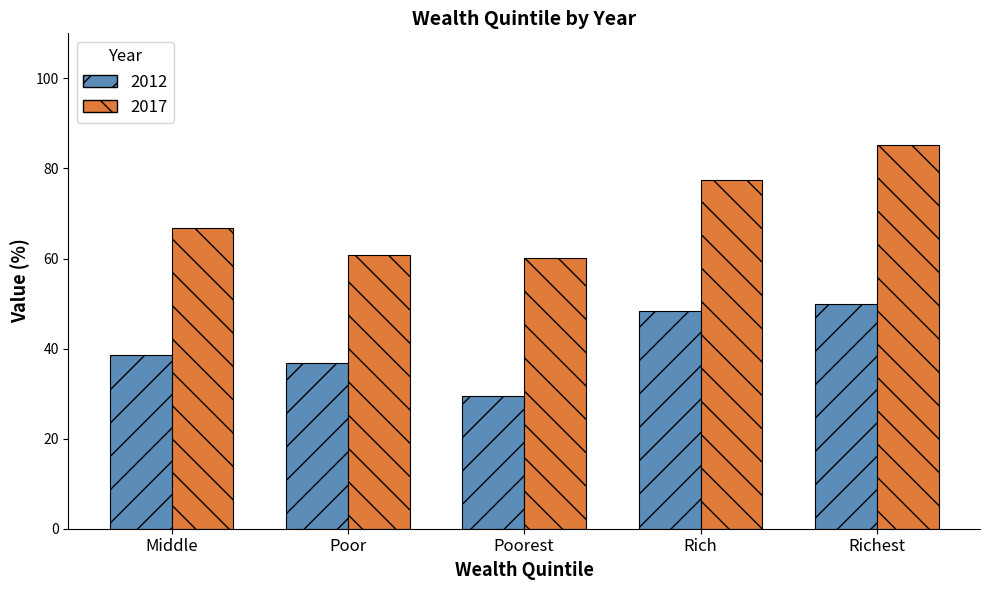

What are all the series names shown in the legend?

2012, 2017